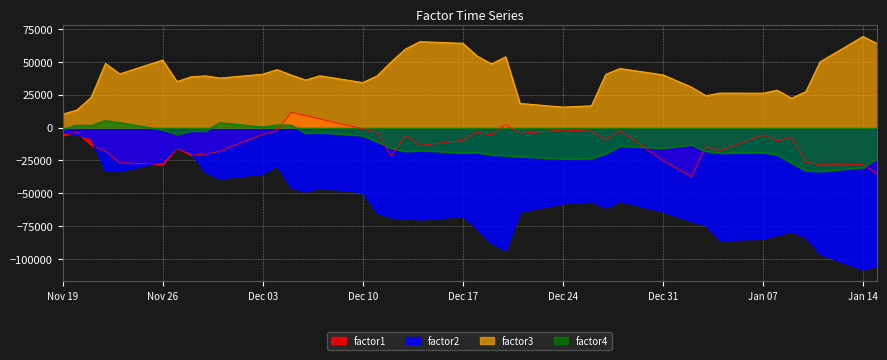

True or false: factor2 and factor4 intersect in this chart.

False